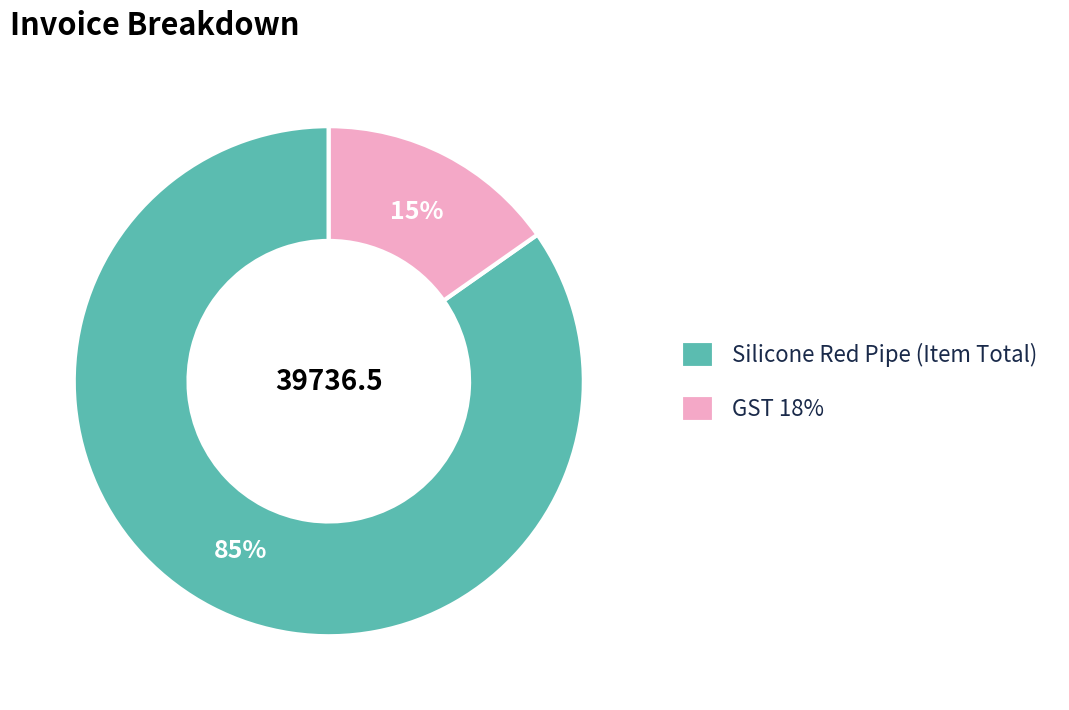

What percentage is the GST 18% slice, to the nearest percent?

15%